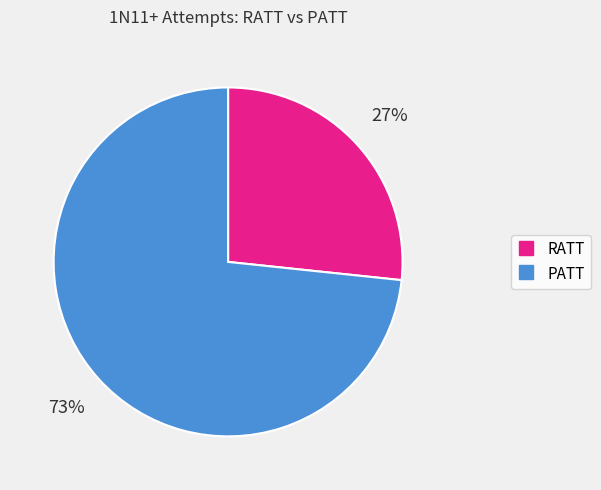

To the nearest percent, what portion does PATT represent?

73%